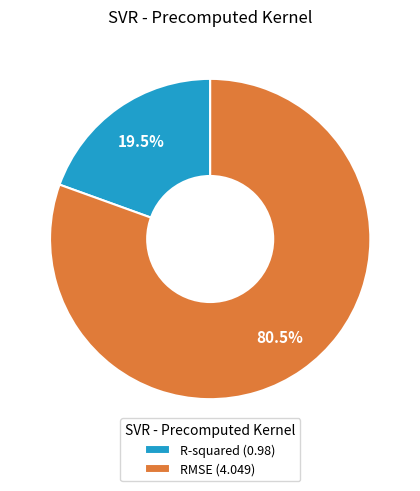

Combined, do R-squared and RMSE account for over 50%?

Yes